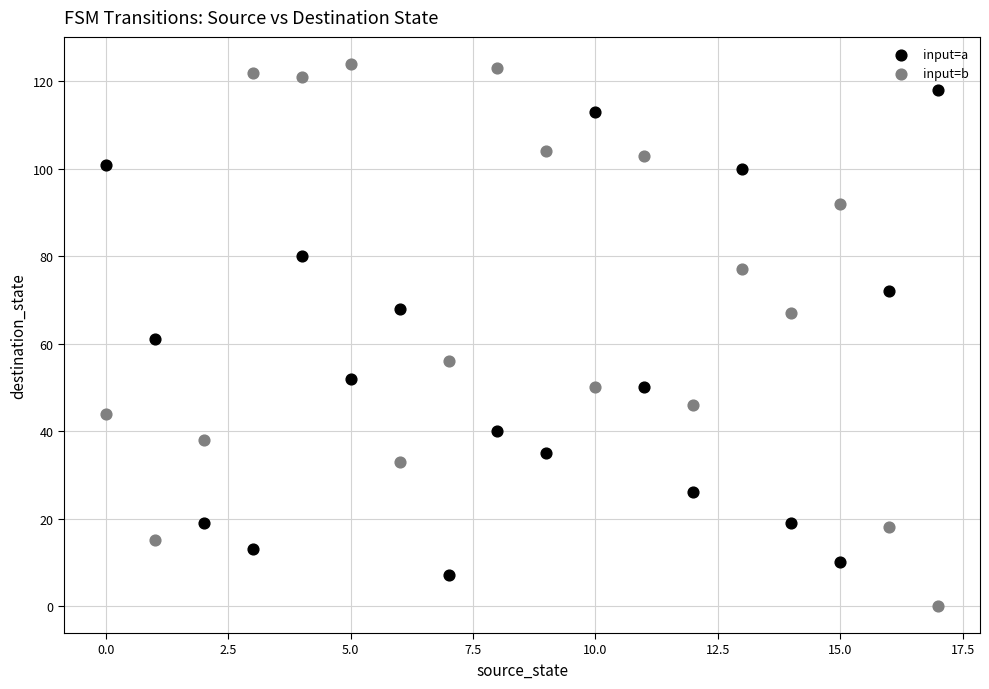

Across all data points, what is the range of Y values (max minus min)?

124